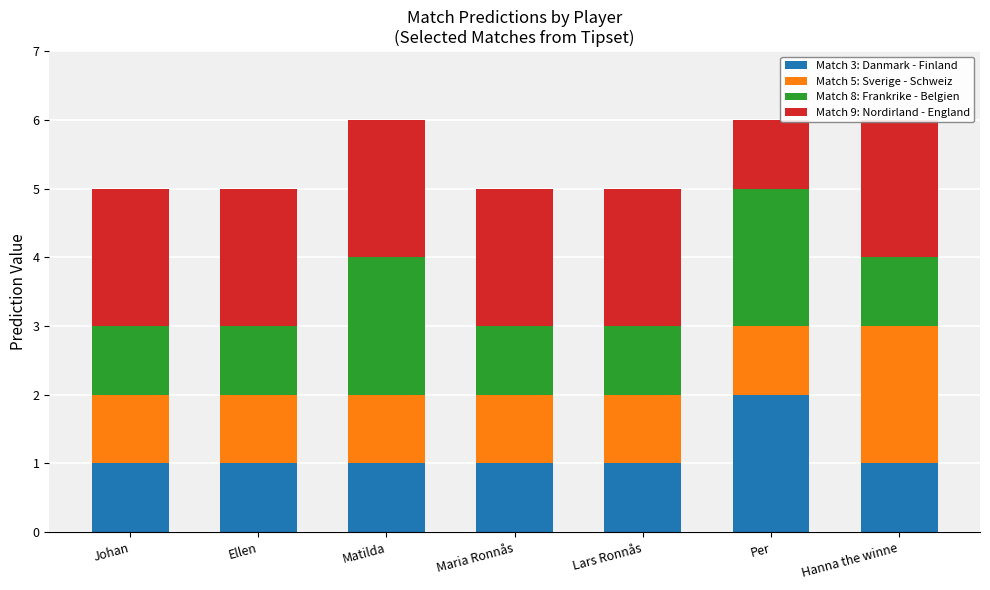

List the labels in order of Match 8: Frankrike - Belgien value, smallest first.

Johan, Ellen, Maria Ronnås, Lars Ronnås, Hanna the winne, Matilda, Per